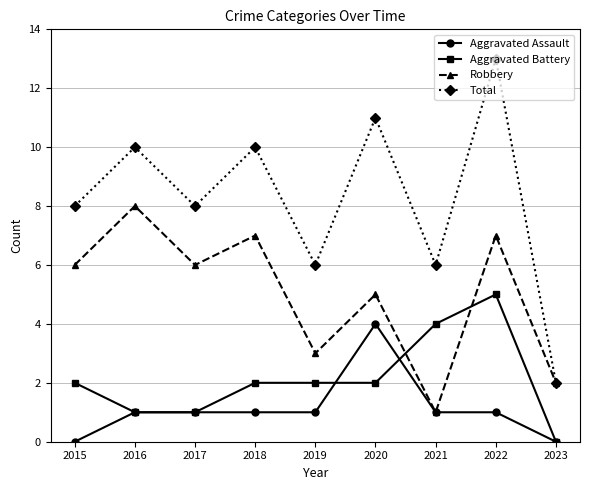

What is the spread (max minus min) of values at 2017?

7